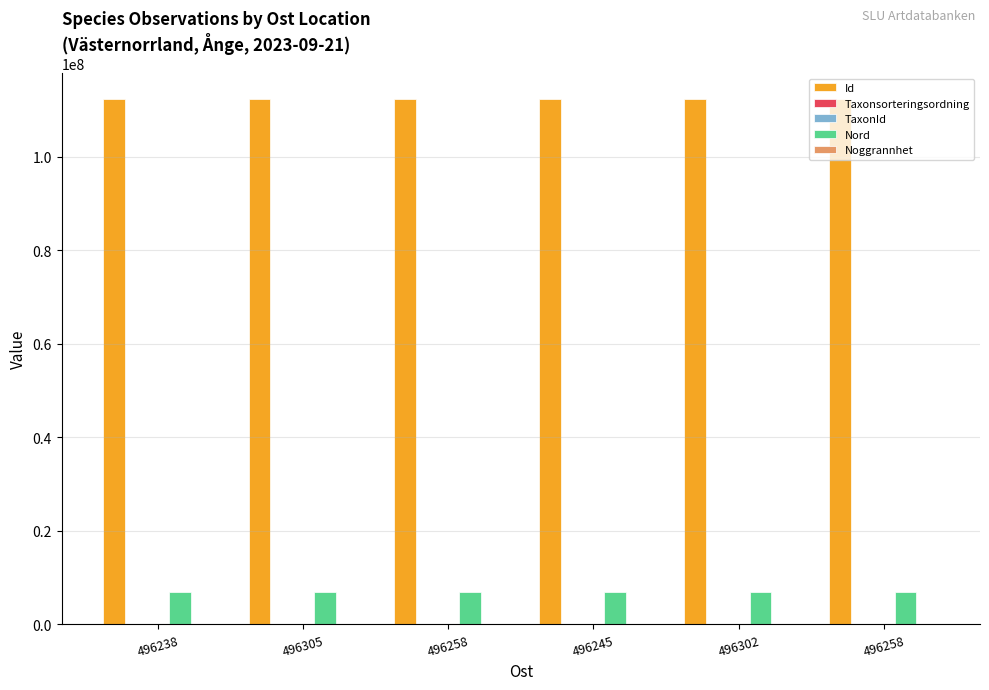

Between 496258 and 496302, which is larger?

496302